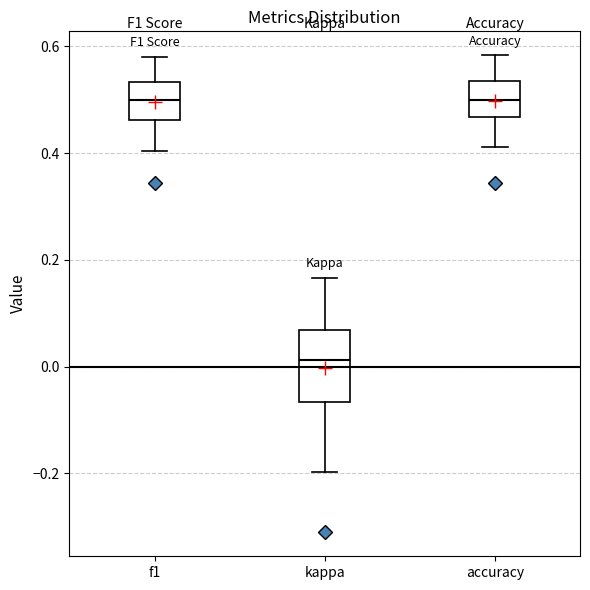

Which box's median line is the lowest?

kappa